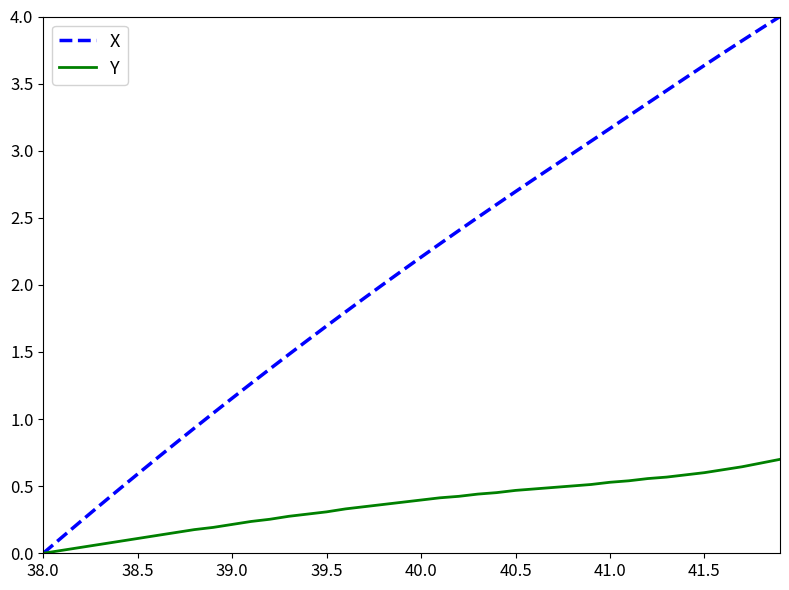

Rank the series by their maximum value, from lowest to highest.

Y, X